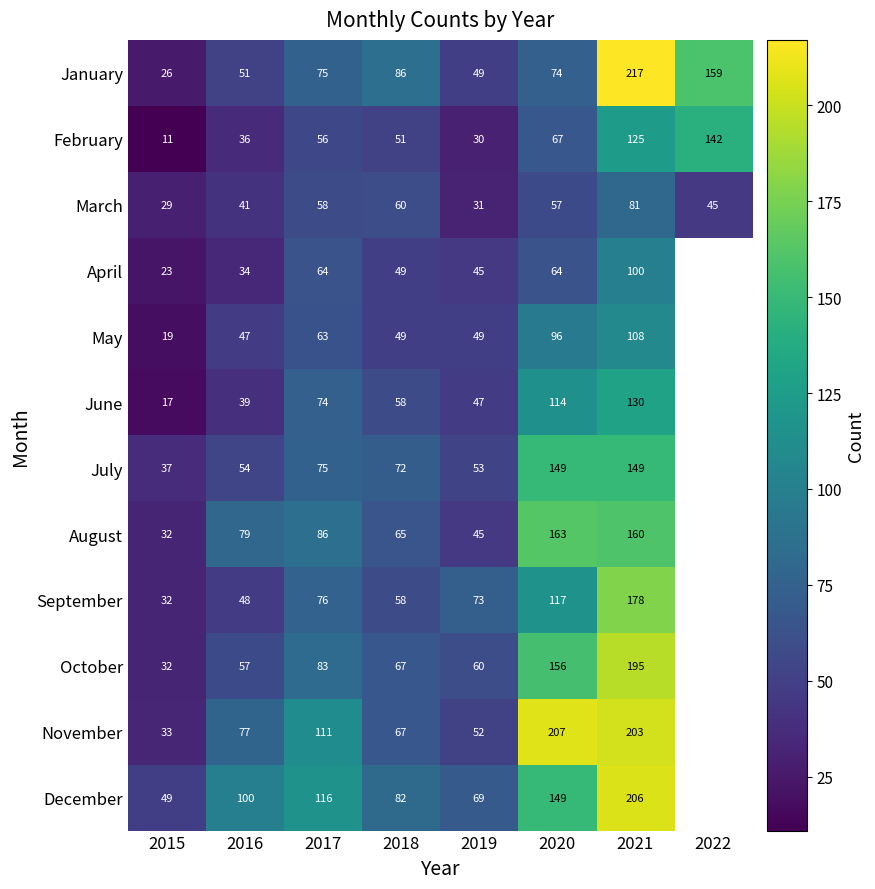

Between 2016 and 2020, which series saw the biggest shift?

November